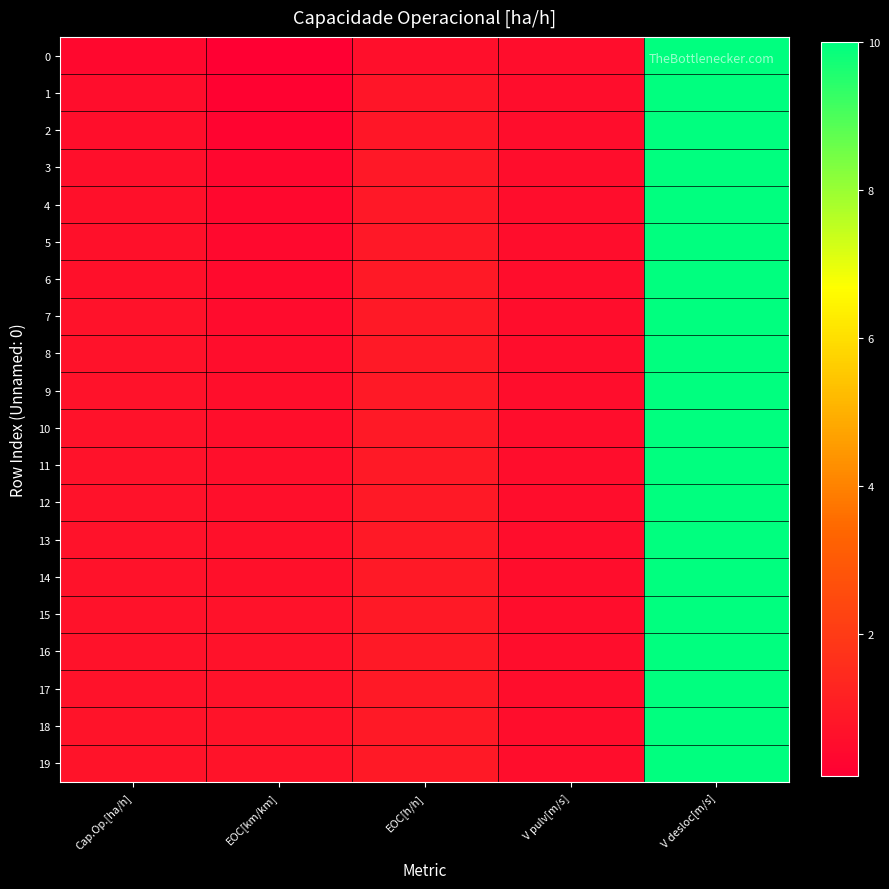

What is the total value across all series at V pulv[m/s]?

10.0